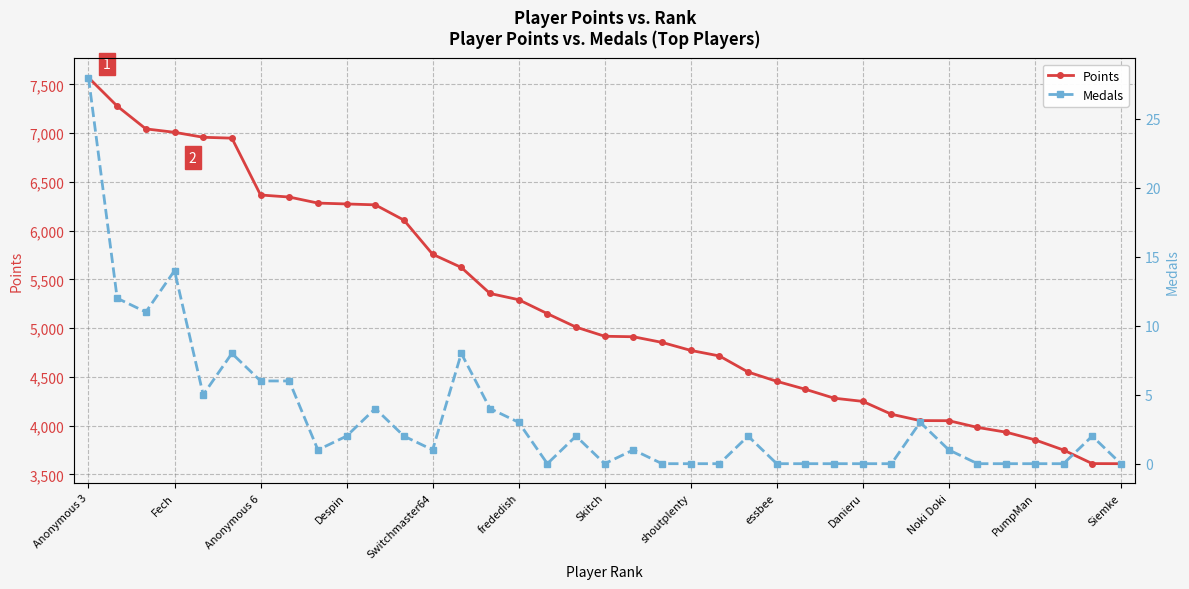

True or false: Points has more than 2 interior local peaks.

False